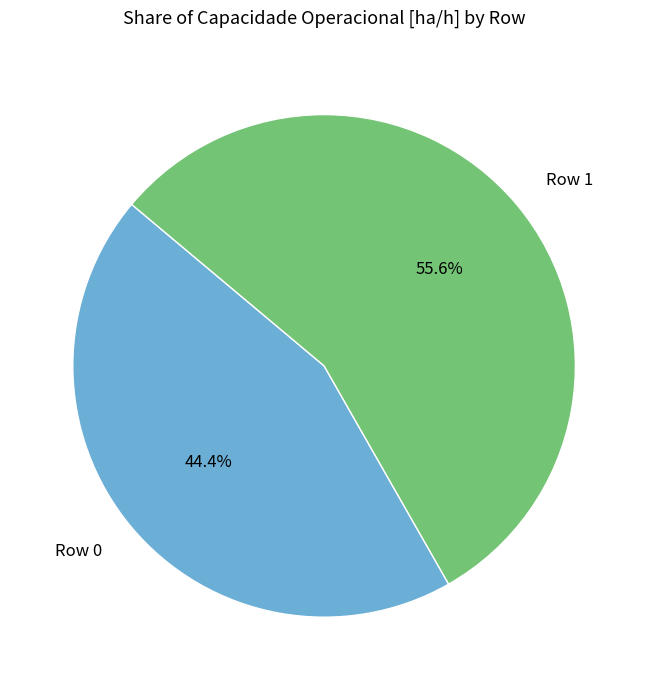

Is Row 1 the majority of the pie?

Yes